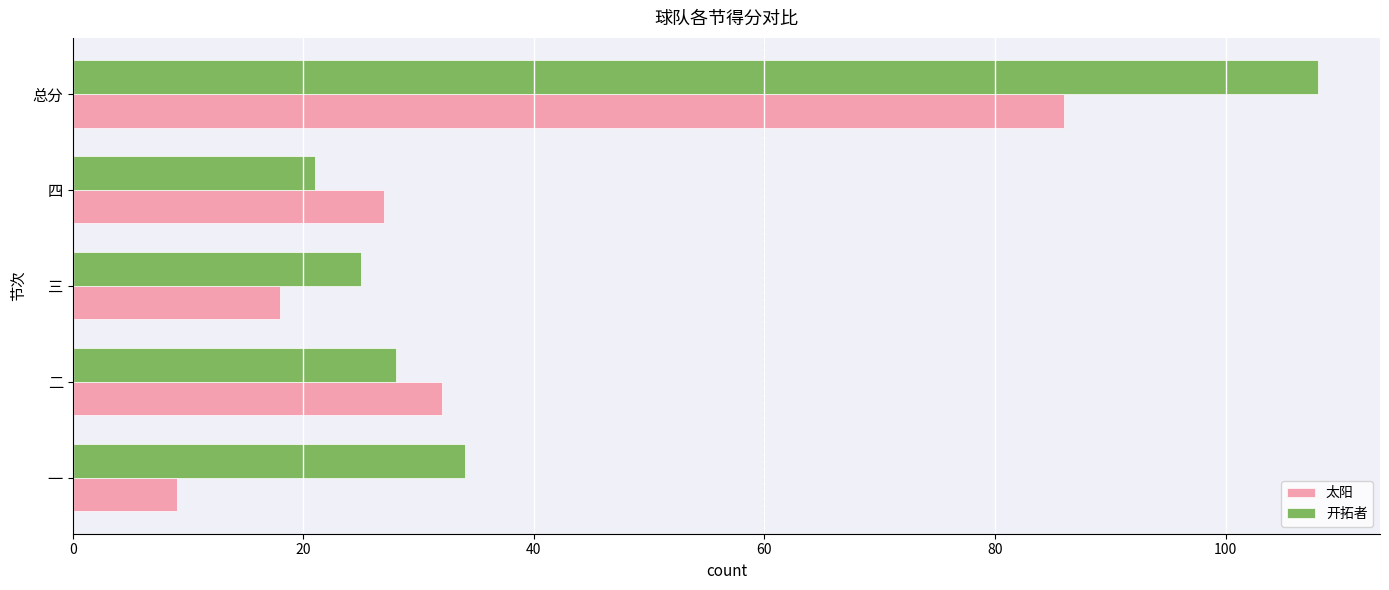

Which series has the largest total across all categories?

开拓者